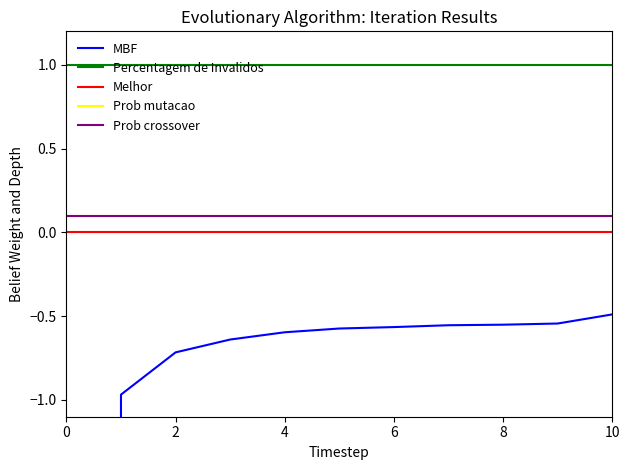

What are all the series names shown in the legend?

MBF, Percentagem de Invalidos, Melhor, Prob mutacao, Prob crossover